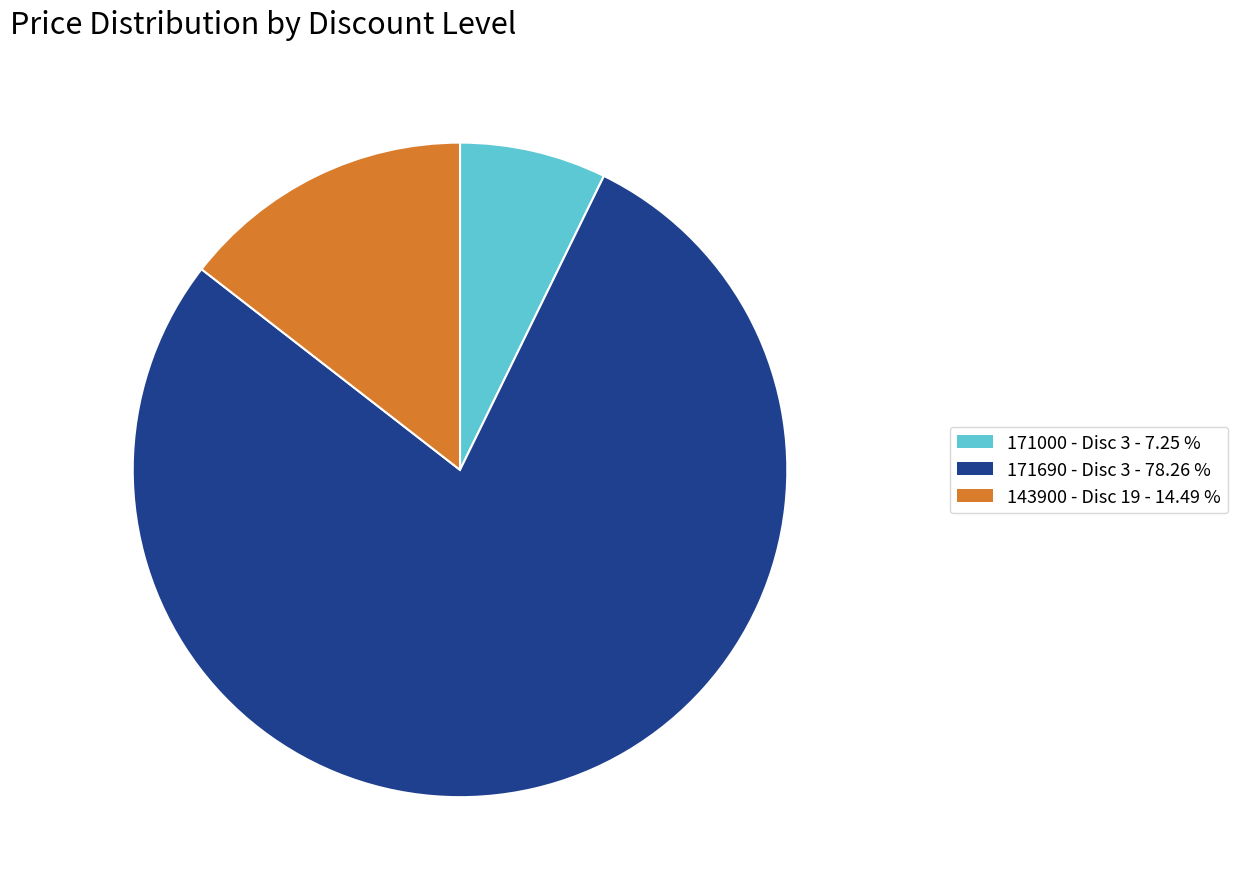

Does any single category account for the majority?

Yes